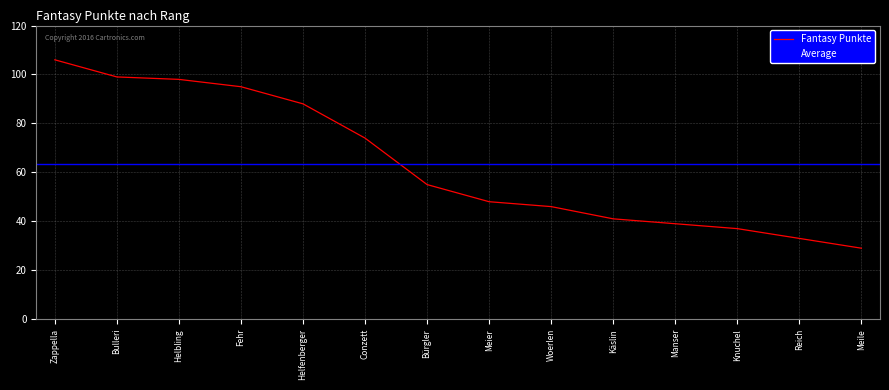

The value at Bulleri is 99. True or false?

True